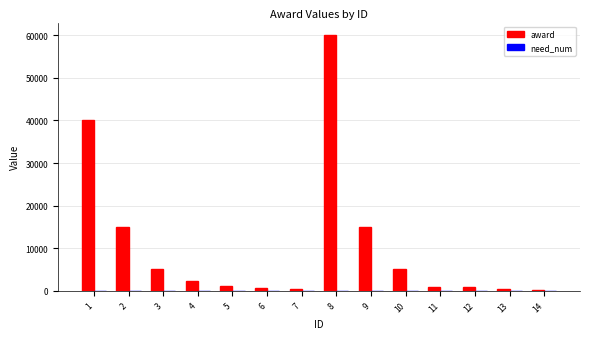

What is the sum of all award values?

146500